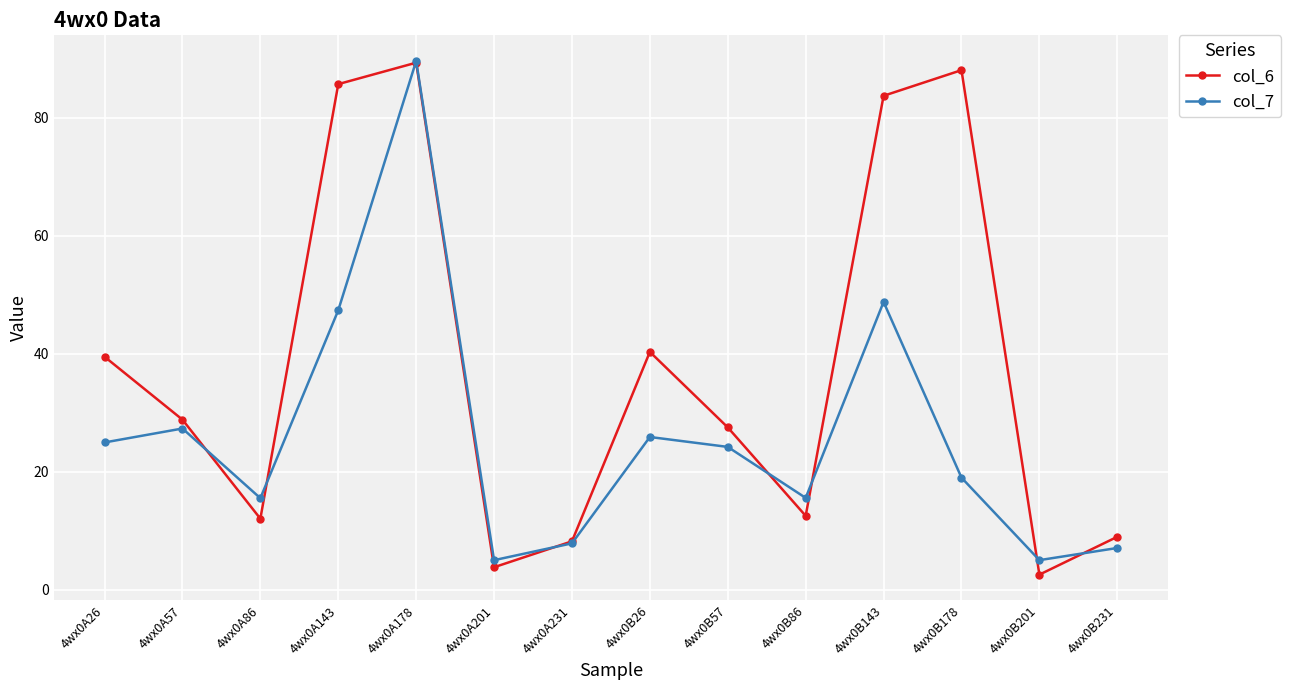

Does the chart have visible grid lines?

Yes